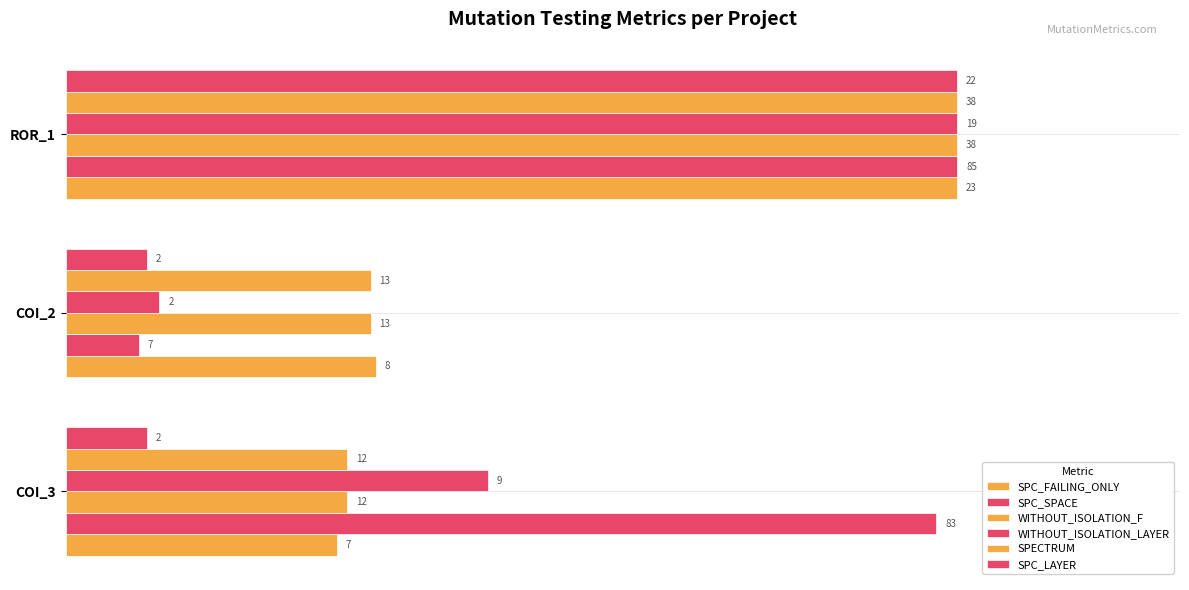

At how many categories does at least one series exceed 0?

3